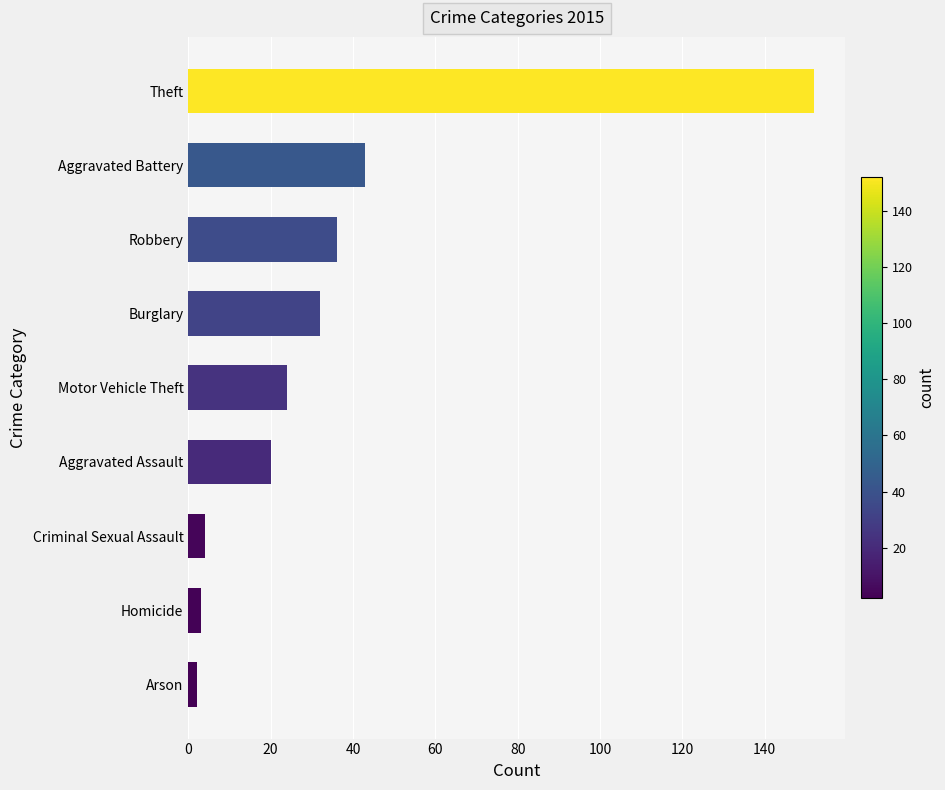

What is the difference between the maximum and minimum values?

150